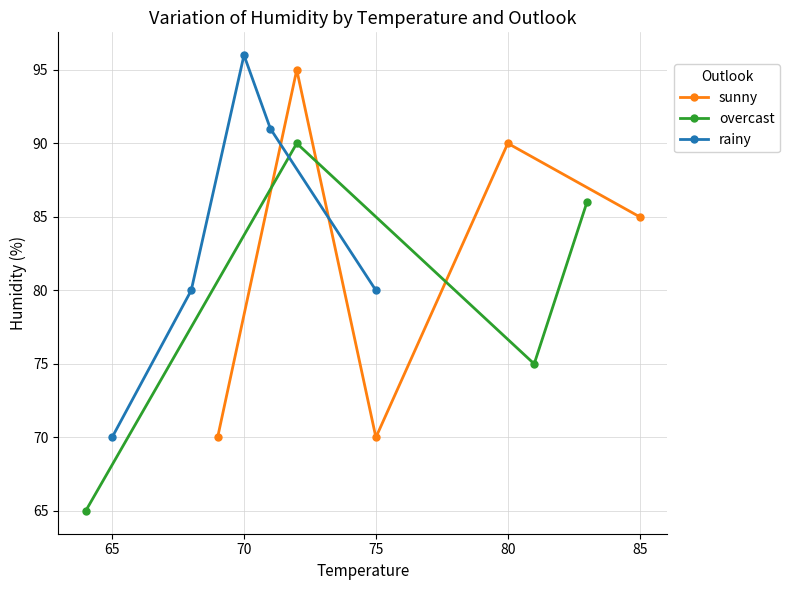

Which series has the largest total across all categories?

rainy